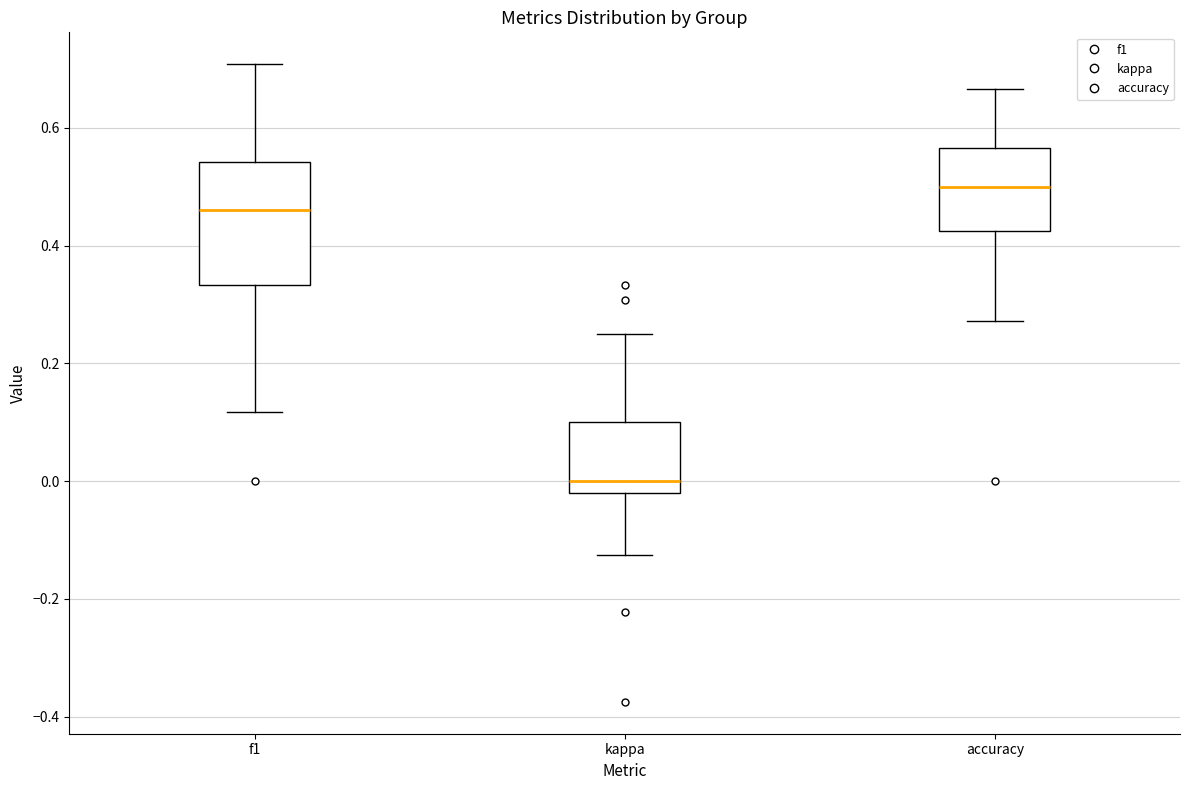

Which box's median line is the highest?

accuracy